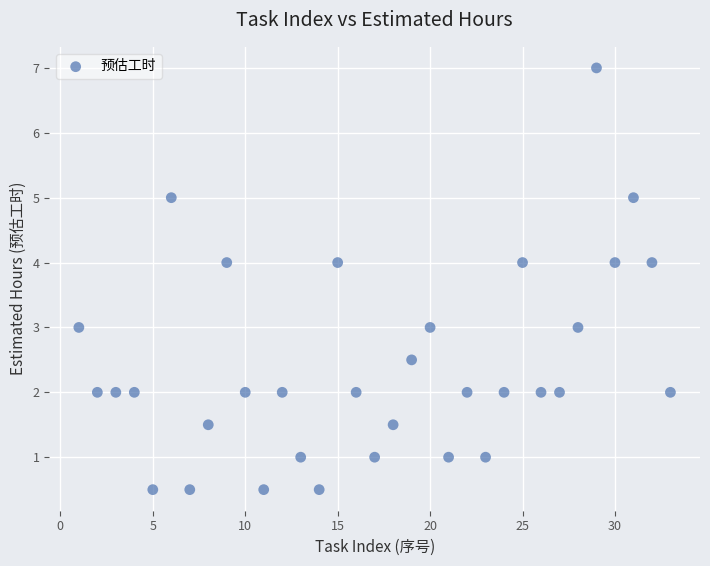

What is the range of X values (max minus min)?

32.0